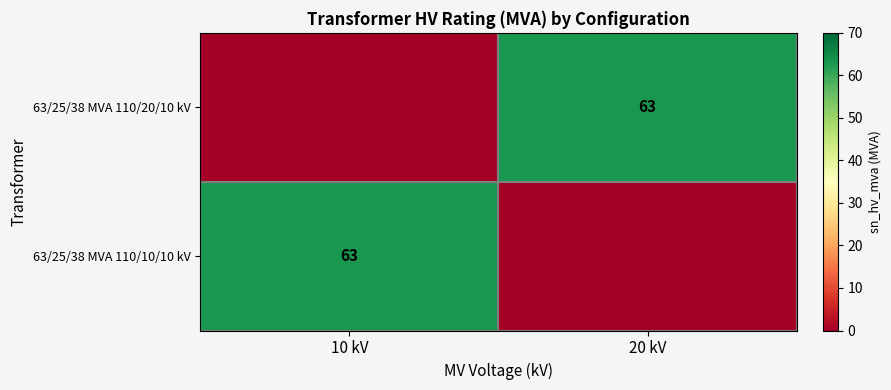

Is it true that 63/25/38 MVA 110/10/10 kV equals 39 at 10 kV?

False